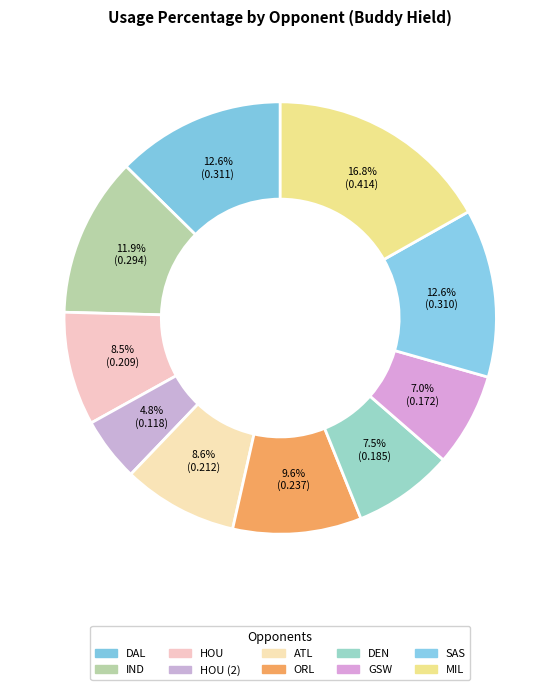

Count the number of slices in the pie.

10